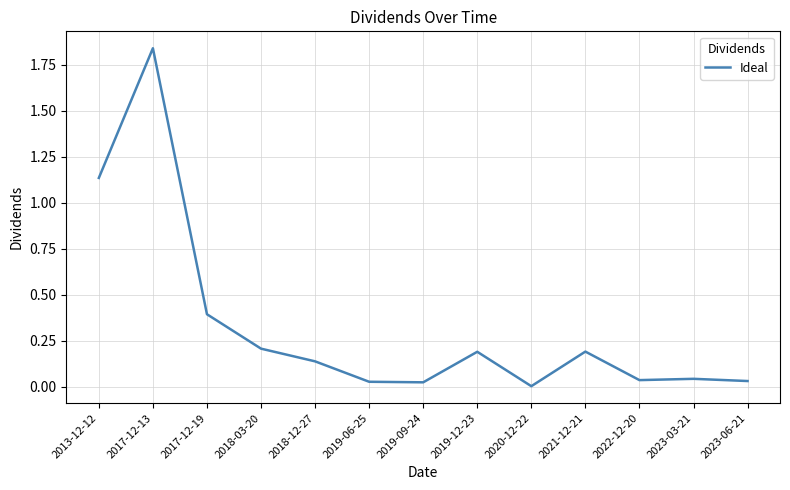

Which label corresponds to the largest value in the chart?

2017-12-13